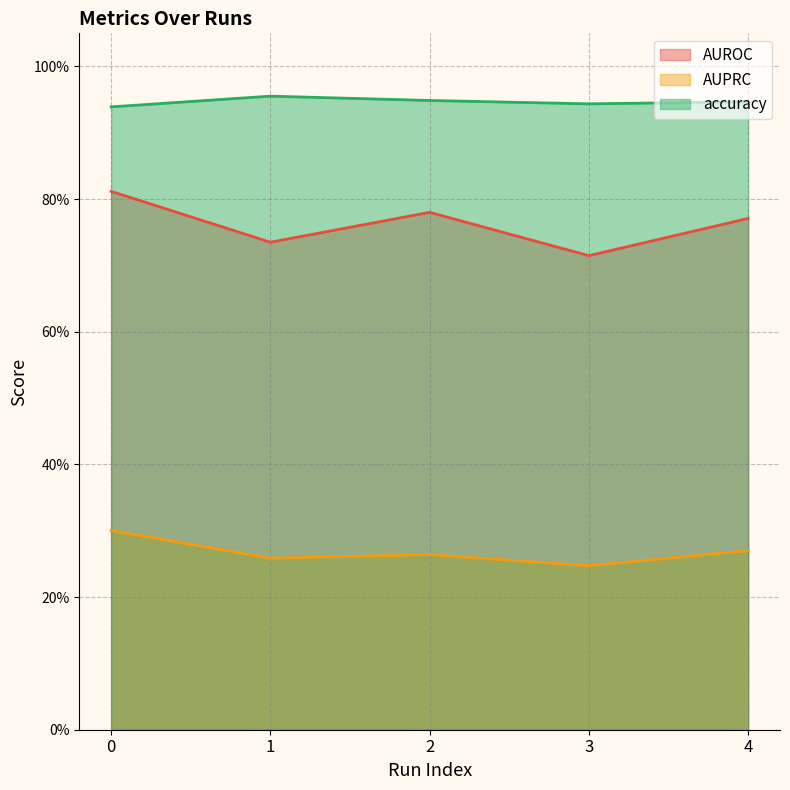

At which label is AUROC closest to 0?

3